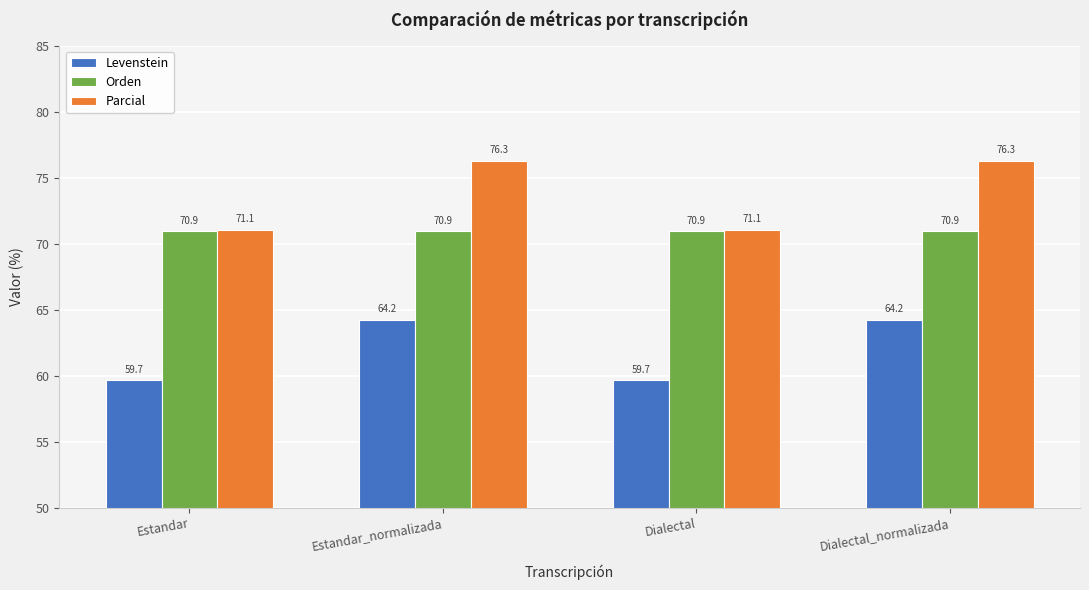

Is it true that Orden equals 70.9 at Dialectal_normalizada?

True